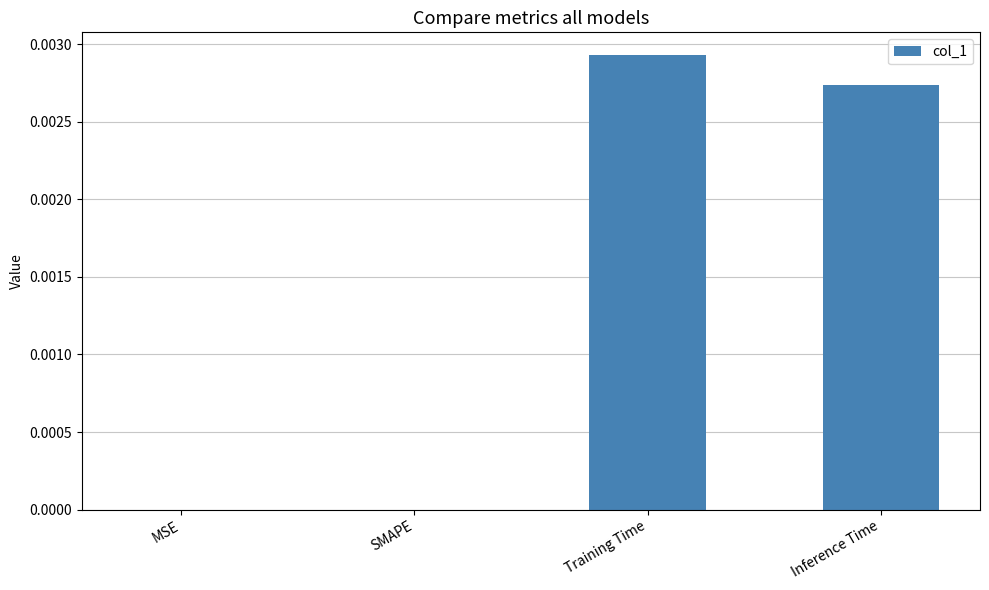

Count the number of categories in the chart.

4